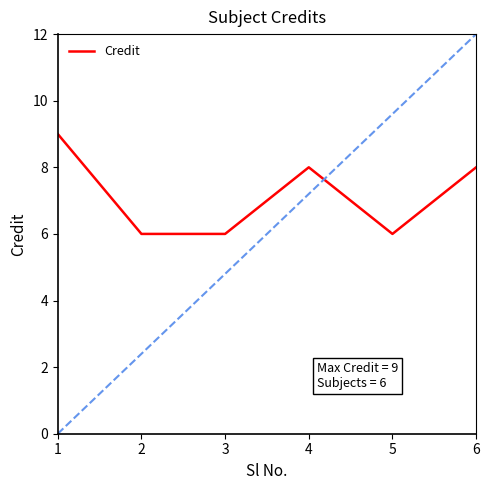

Read the value at 2.

6